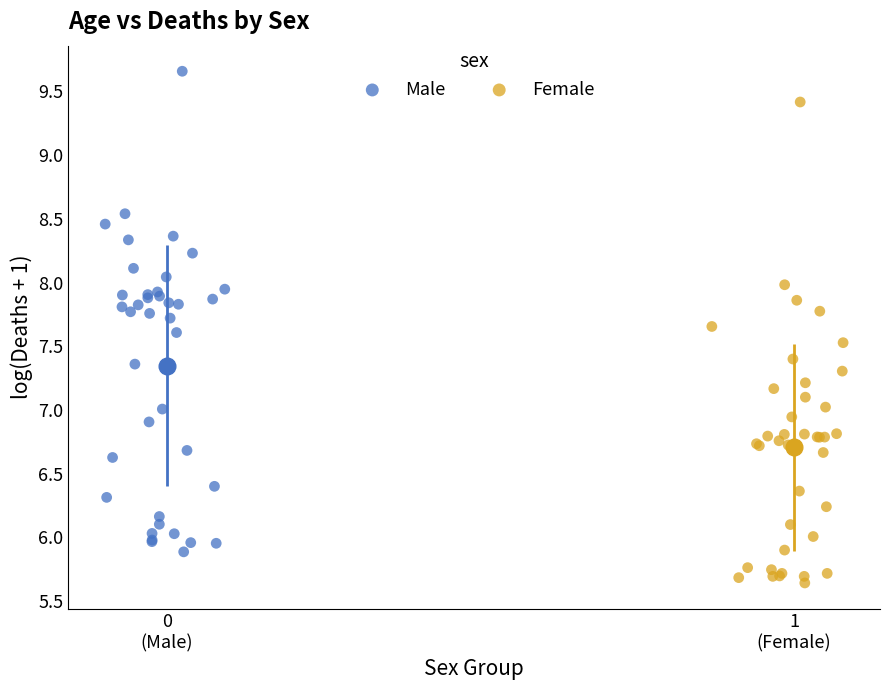

Which series contains the highest Y value?

Male